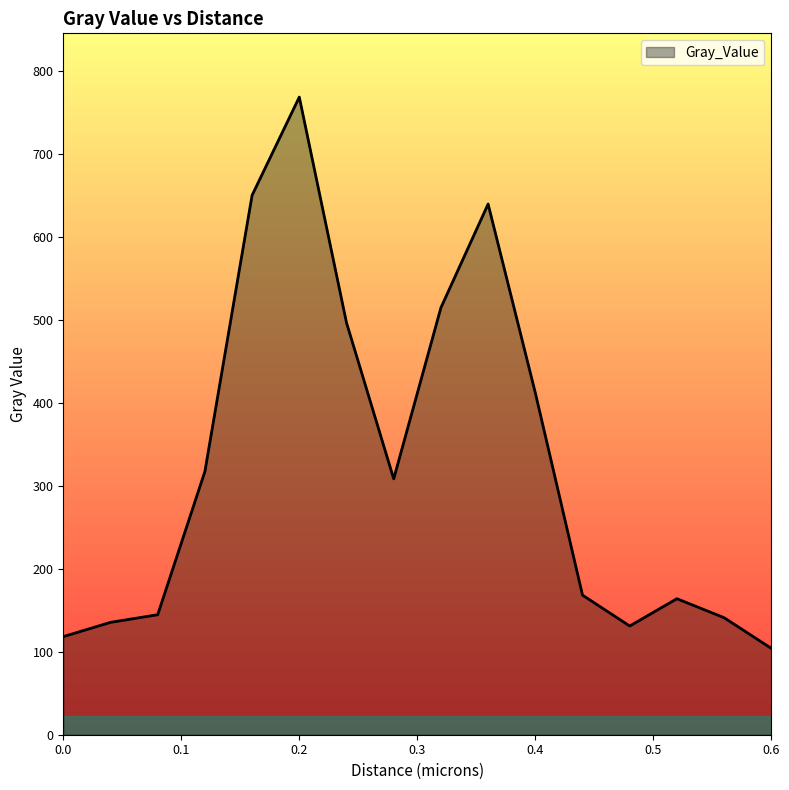

What is the greatest value displayed?

768.1